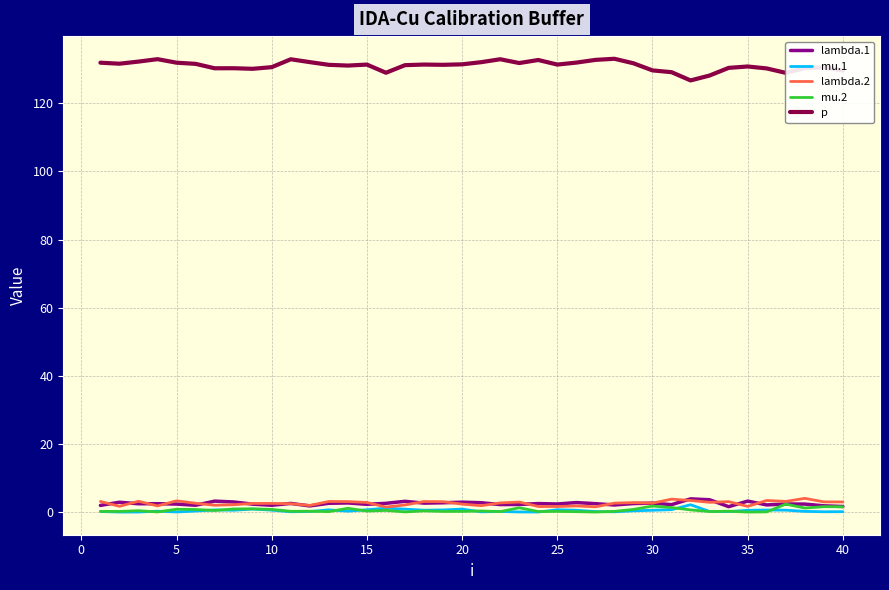

How many categories are shown in the chart?

40